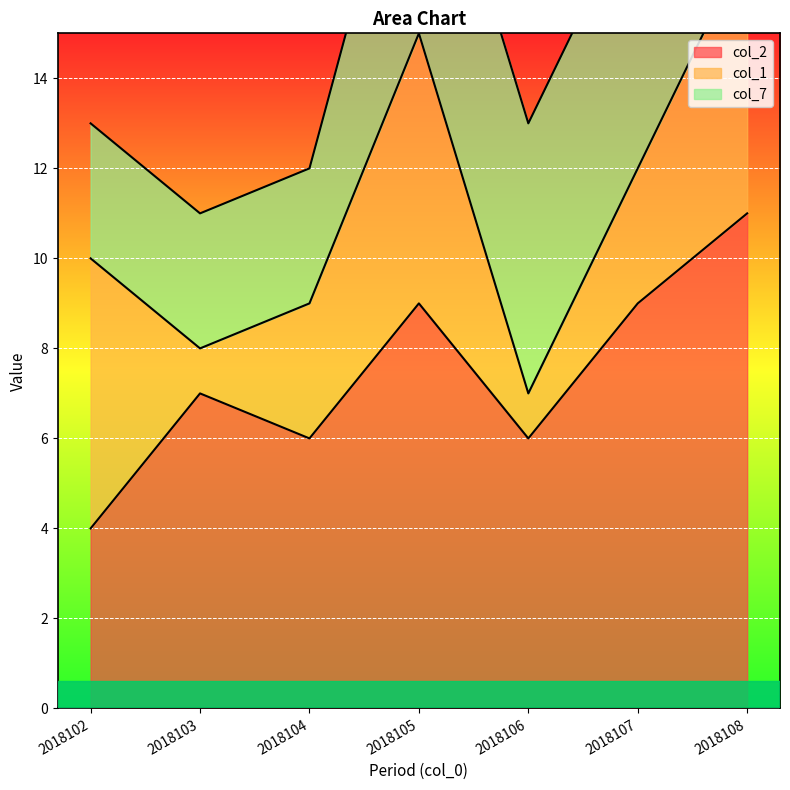

Reading left to right, list all the values displayed in this chart.

col_2: 4	7	6	9	6	9	11
col_1: 6	1	3	6	1	3	6
col_7: 3	3	3	6	6	6	4